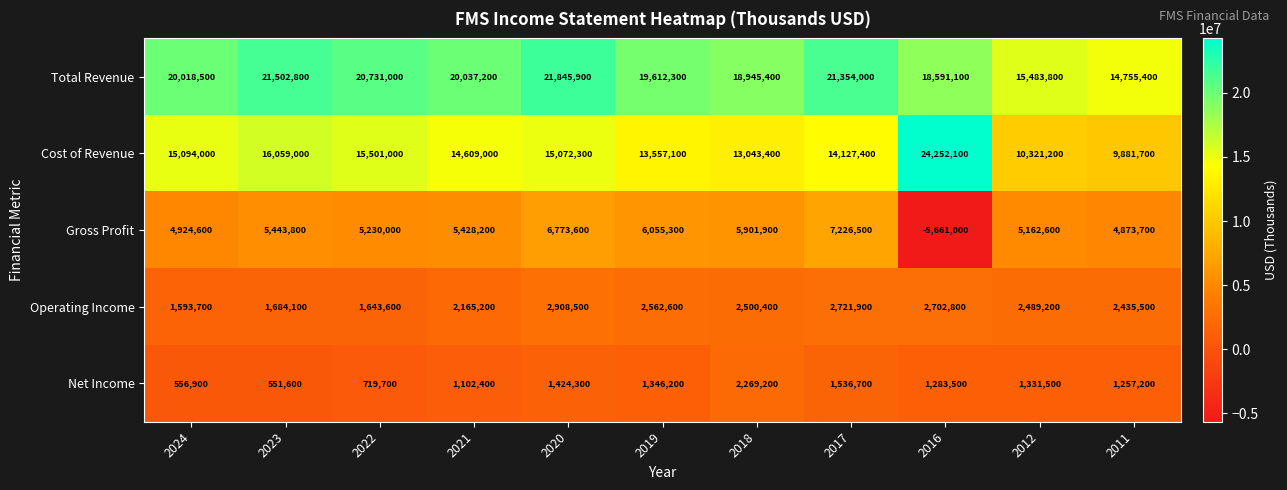

What is the minimum value for Total Revenue?

14755400